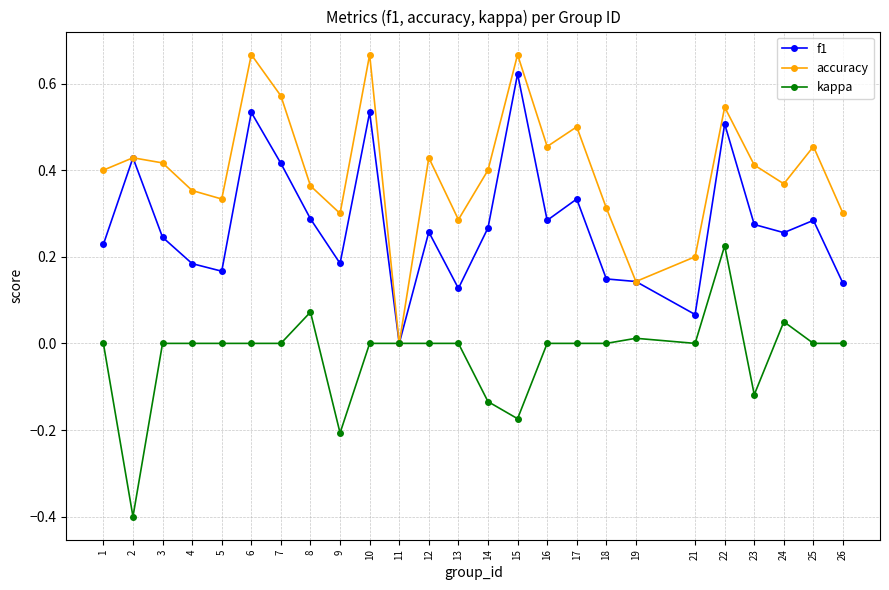

Is it true that kappa equals 0.2 at 26?

False